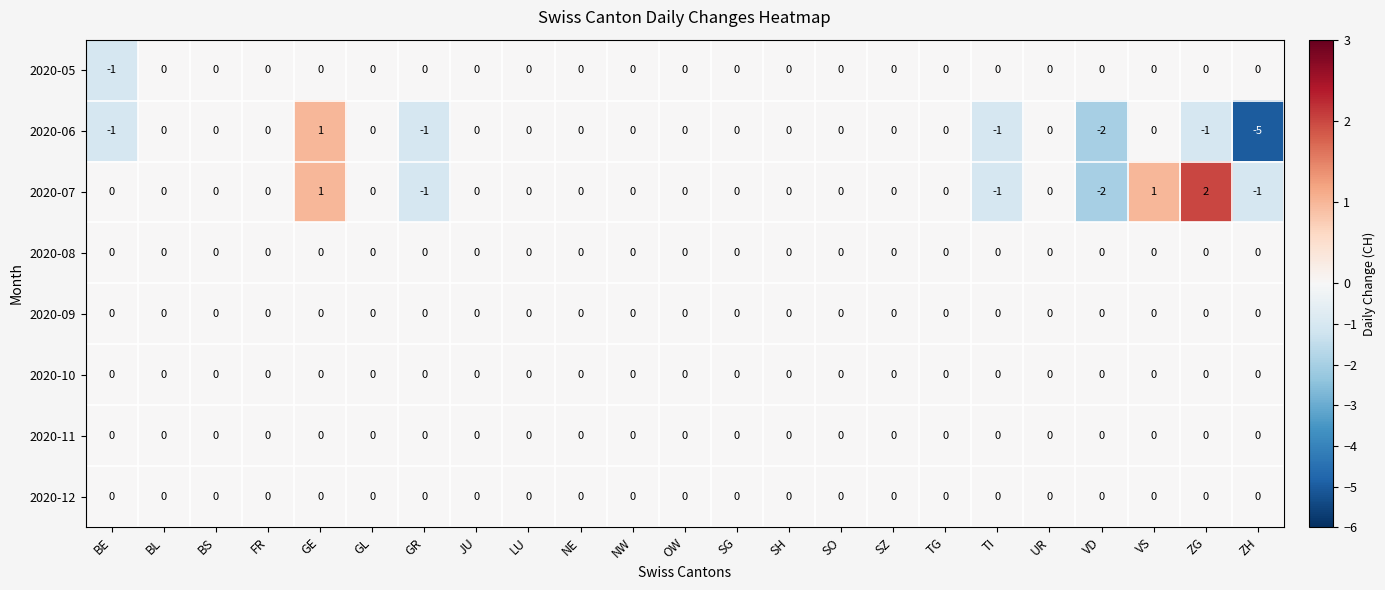

At which category is the sum across all series the highest?

GE